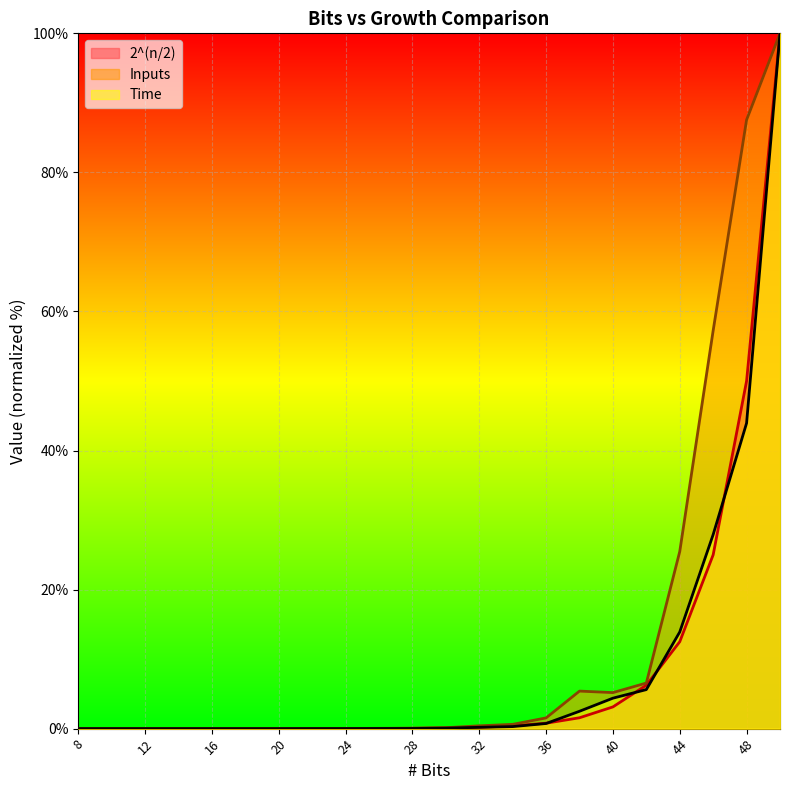

What is the difference between the Time values at 8 and 38?

2.5